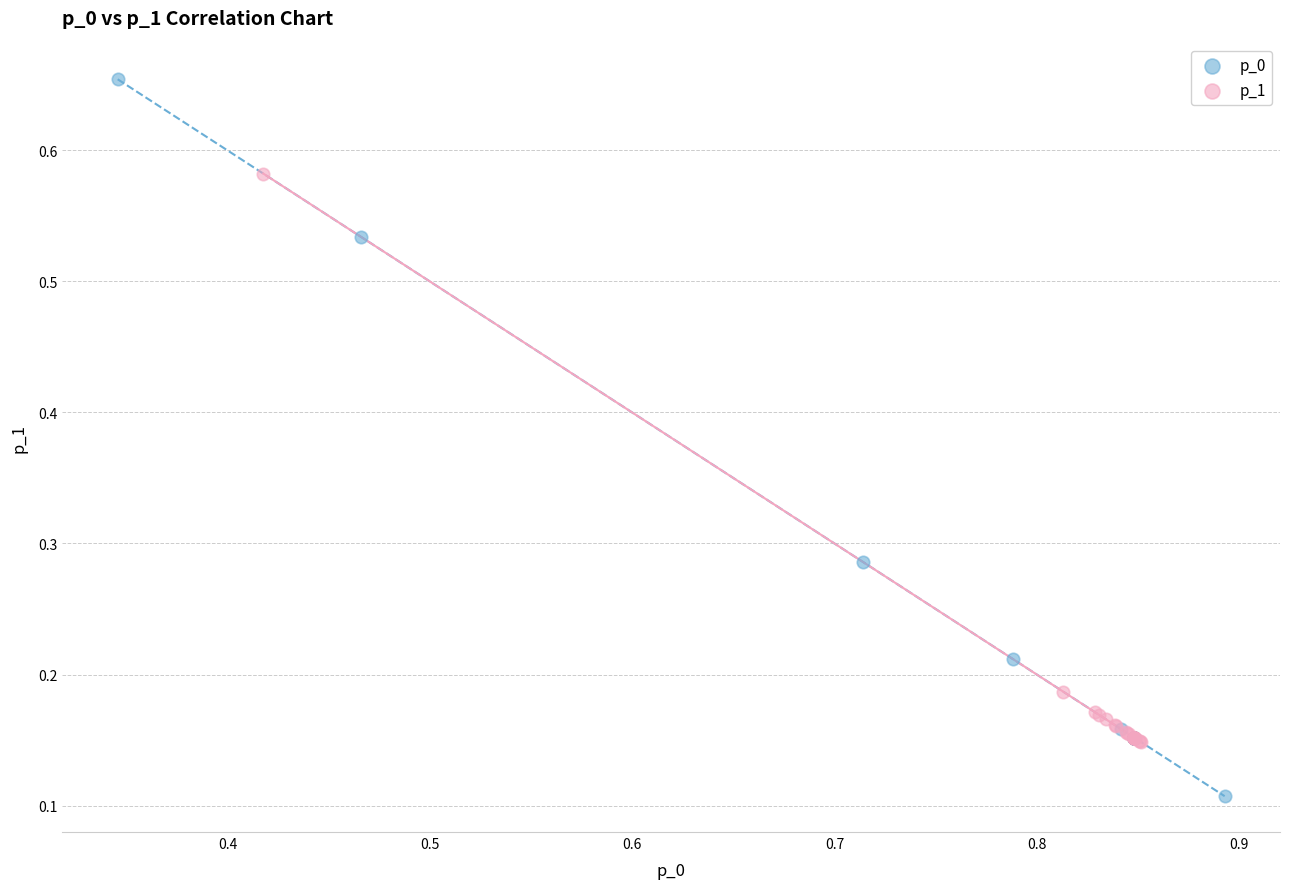

What are all the series names shown in the legend?

p_0, p_1